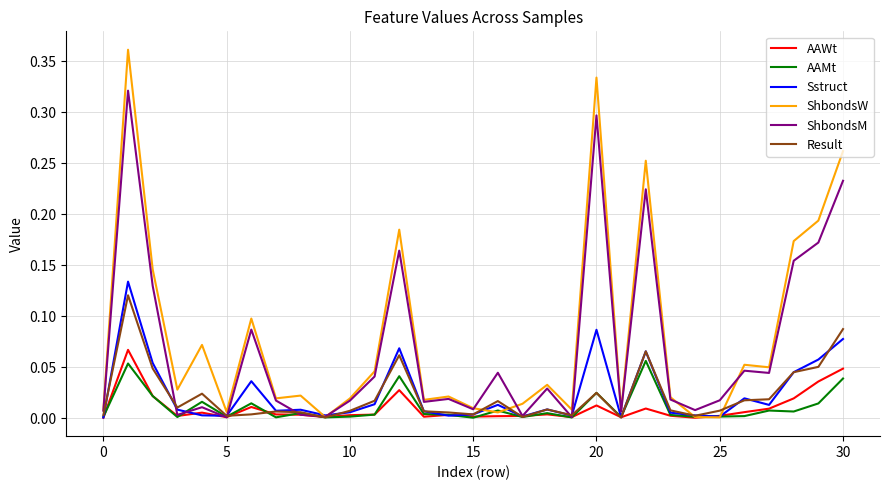

Which series has the largest range (max minus min)?

ShbondsW